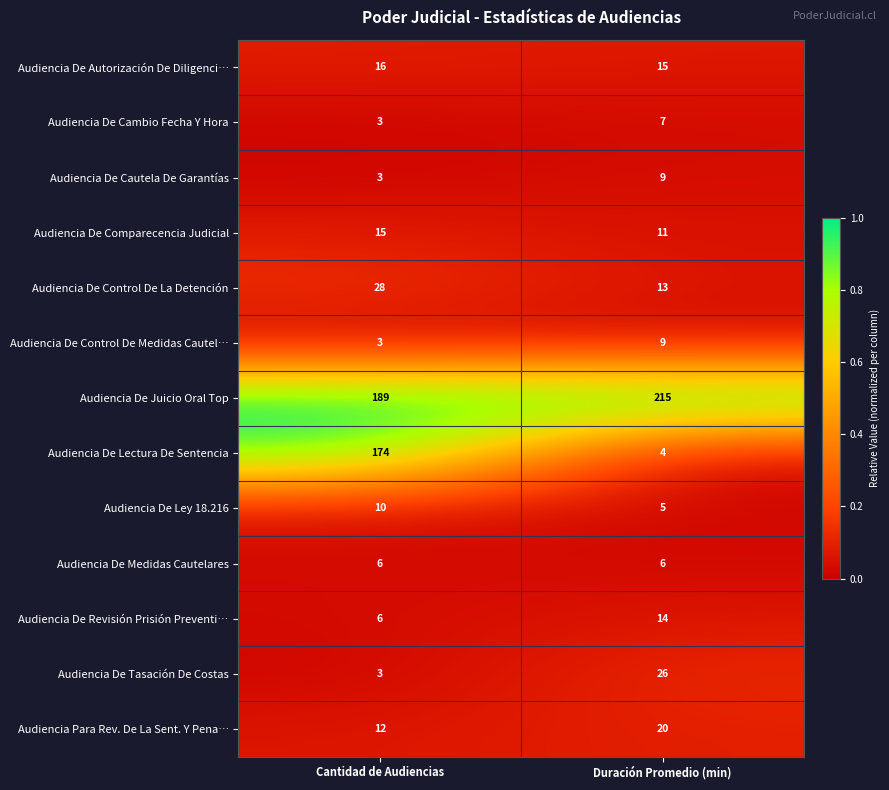

Between Cantidad de Audiencias and Duración Promedio (min), which series saw the biggest shift?

Audiencia De Lectura De Sentencia